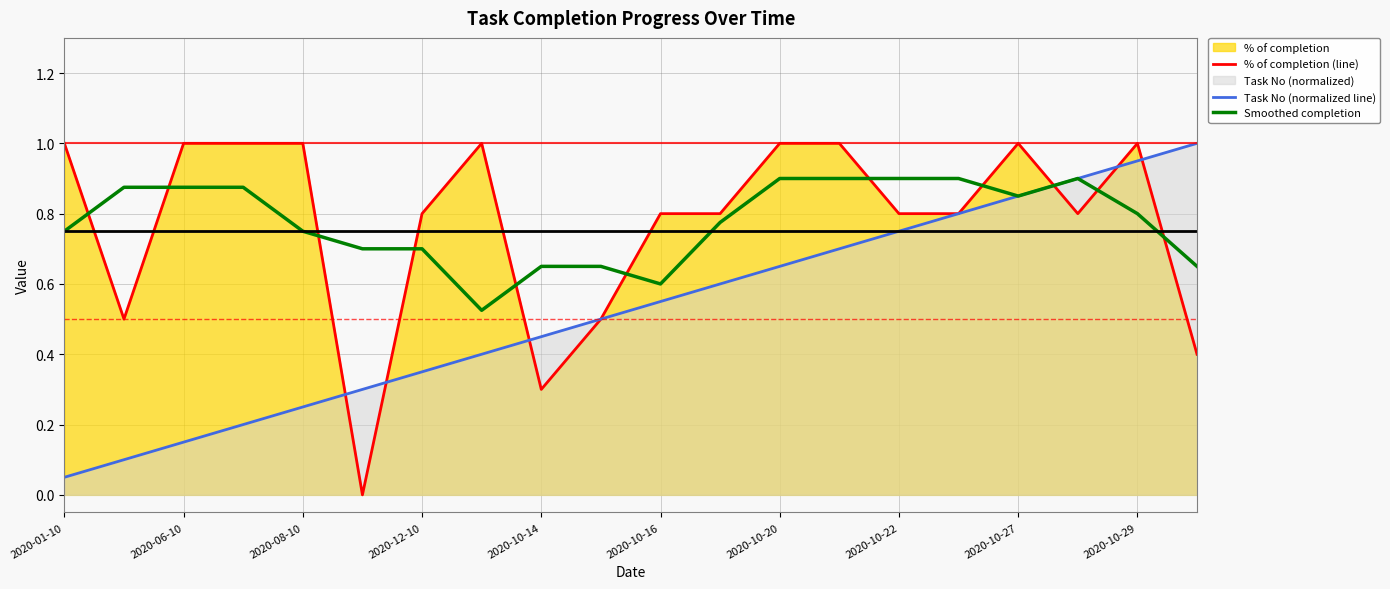

Rank the series at 2020-01-10 from highest to lowest value.

% of completion (line), Smoothed completion, Task No (normalized line)